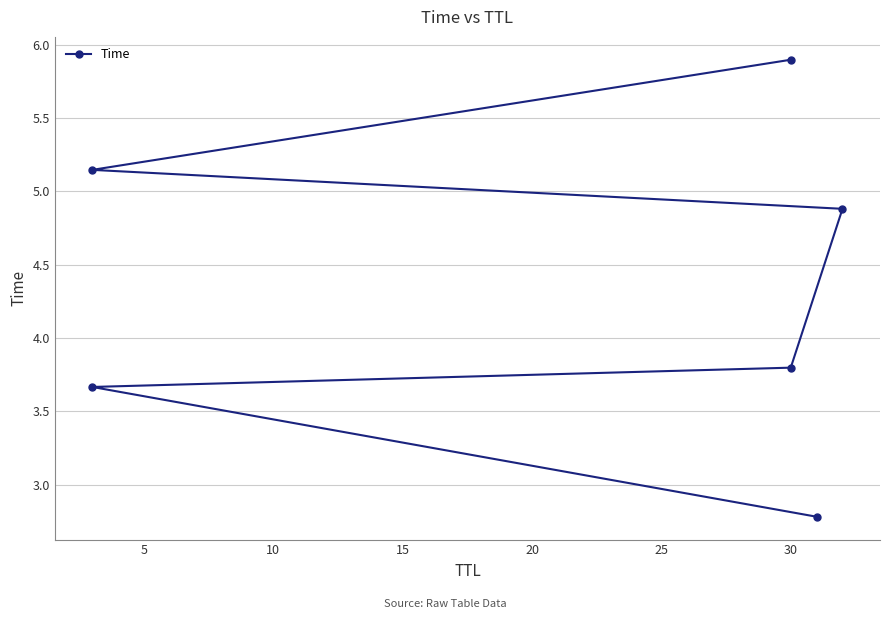

How many categories are shown in the chart?

6